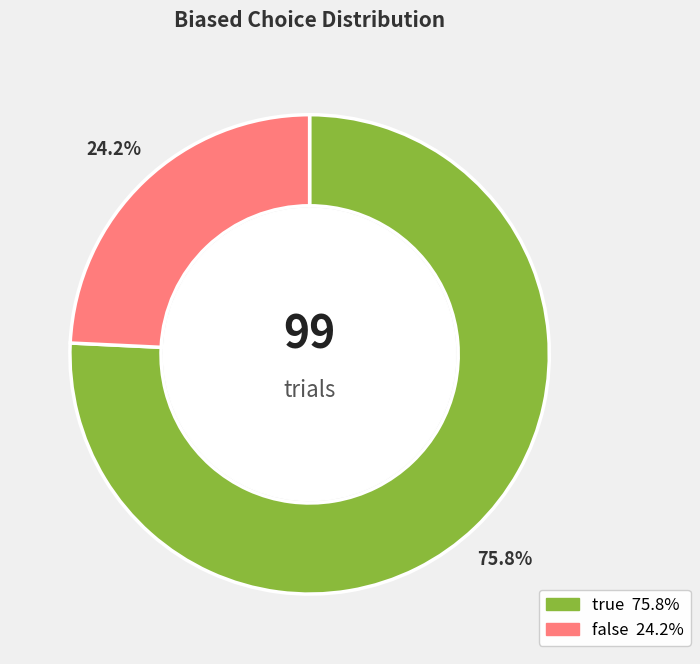

The true slice represents 76% of the pie. True or false?

True